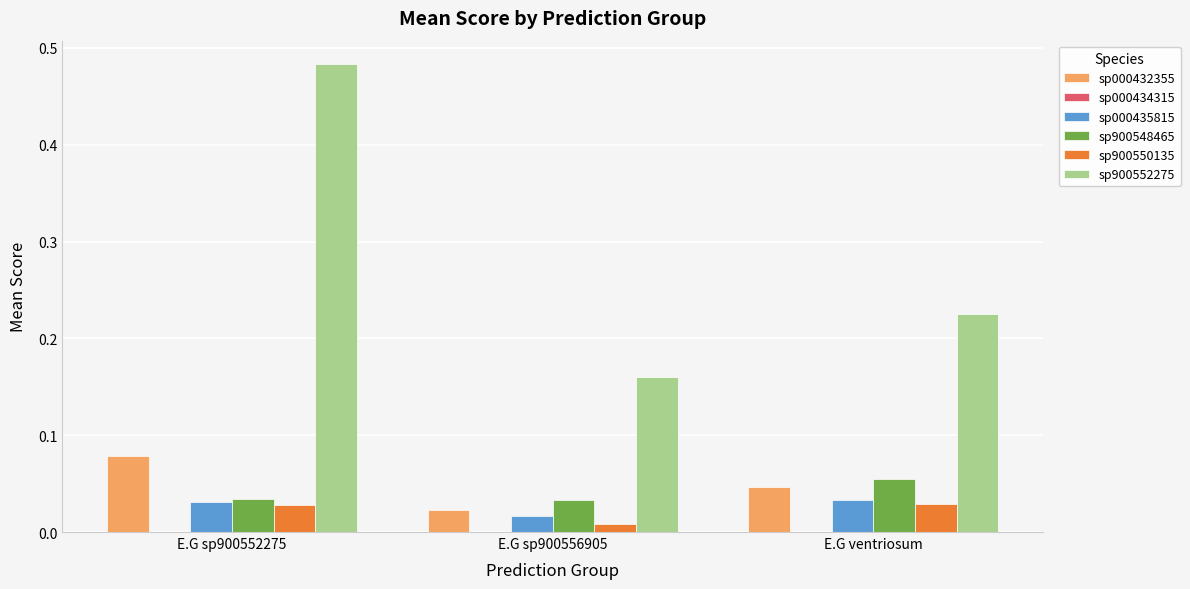

The sp000432355 series shows 0.0 at E.G sp900552275. True or false?

False